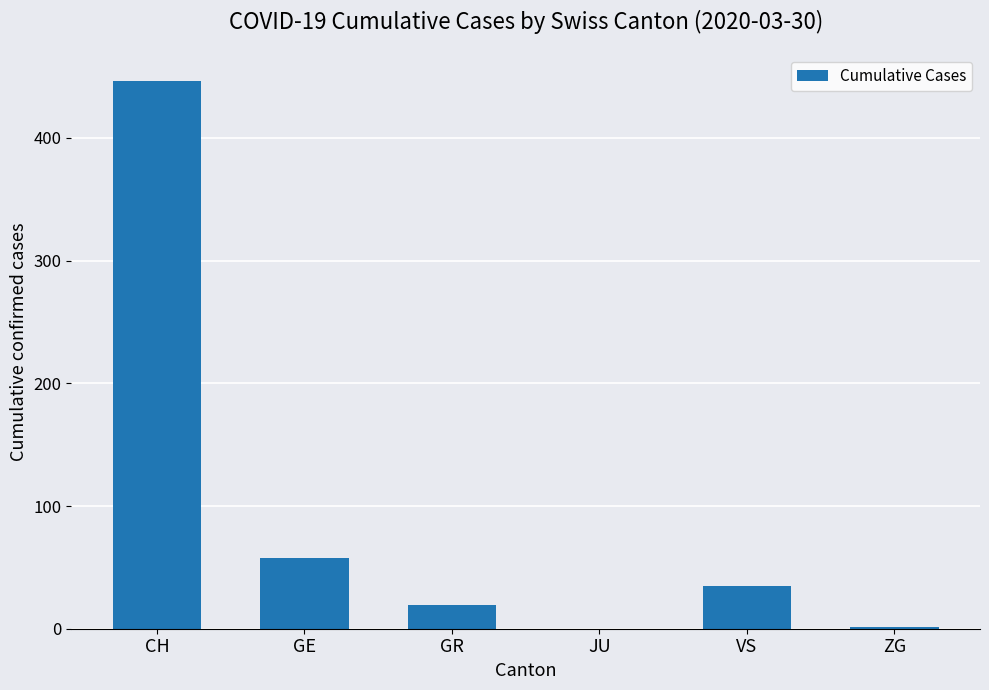

Read the value at GE, to the nearest 5.

60